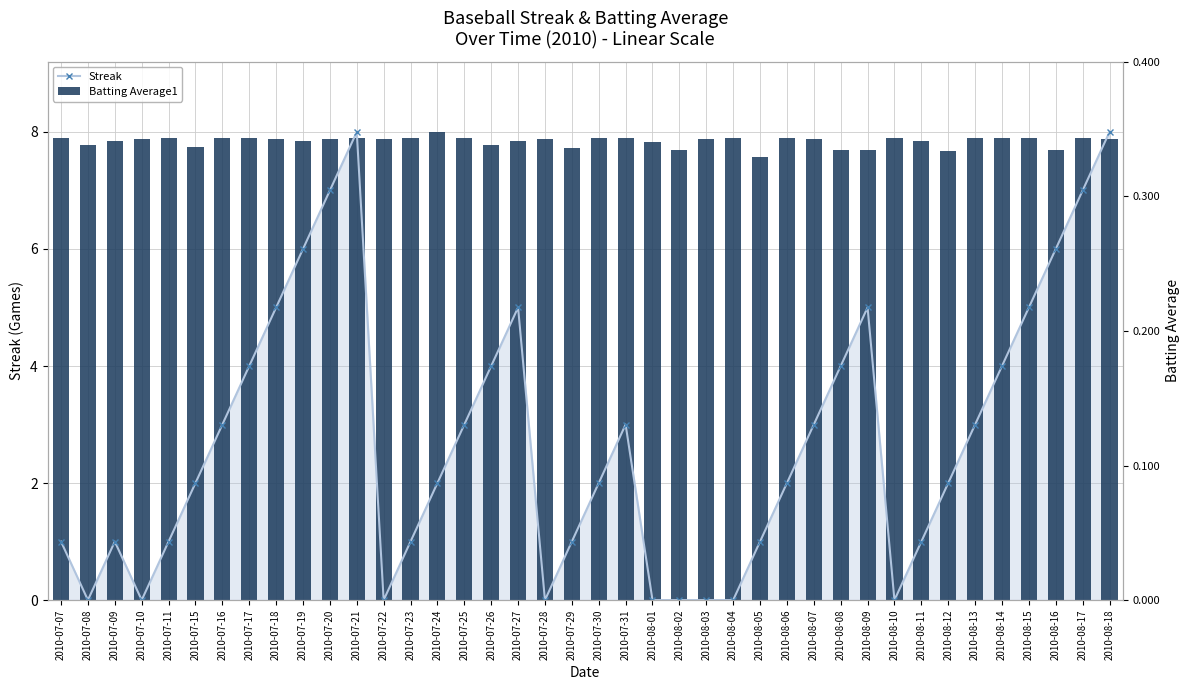

True or false: Batting Average1 has a value of 7.9 at 2010-07-23.

True